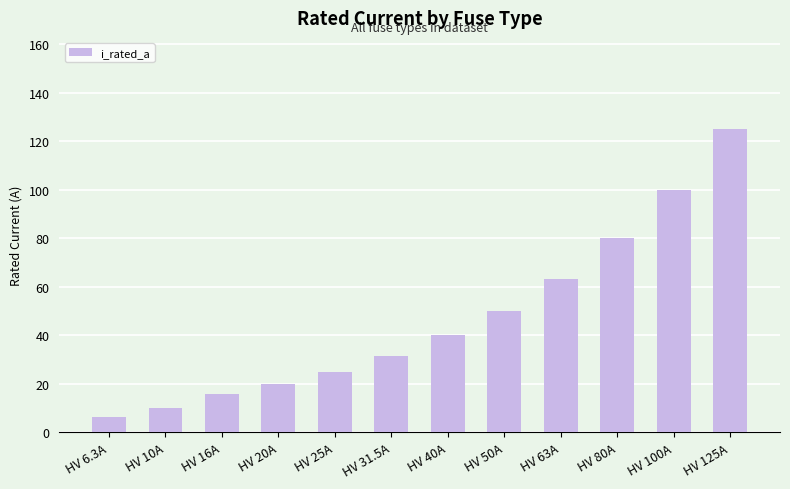

What position from the left is HV 50A?

8